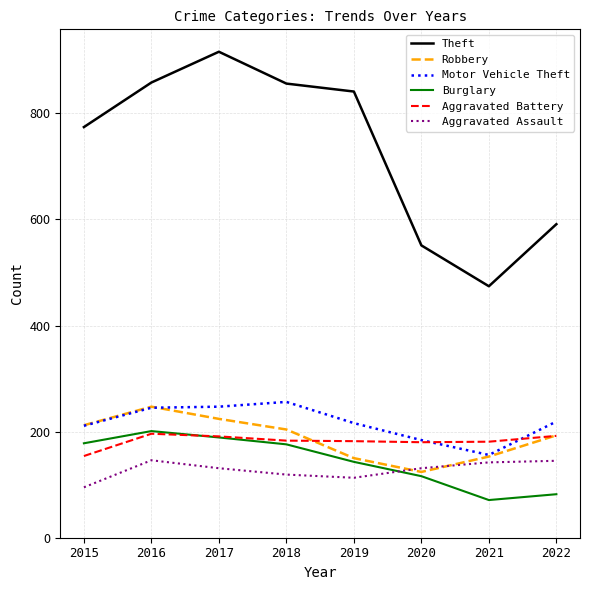

Is the value of Burglary at 2018 greater than the value of Theft at 2018?

No